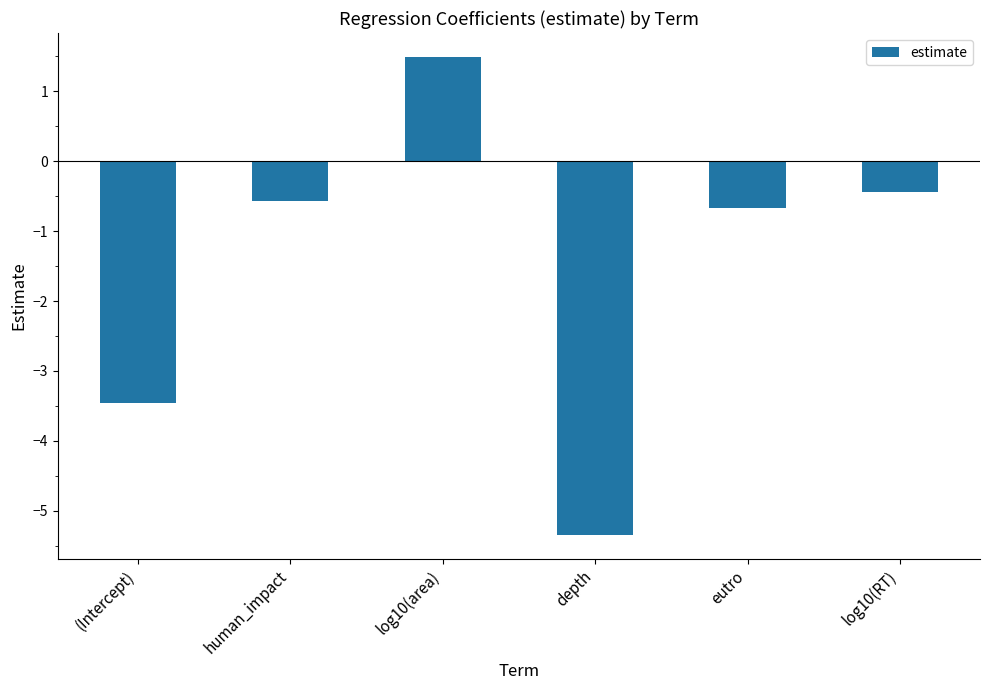

How many categories are shown in the chart?

6